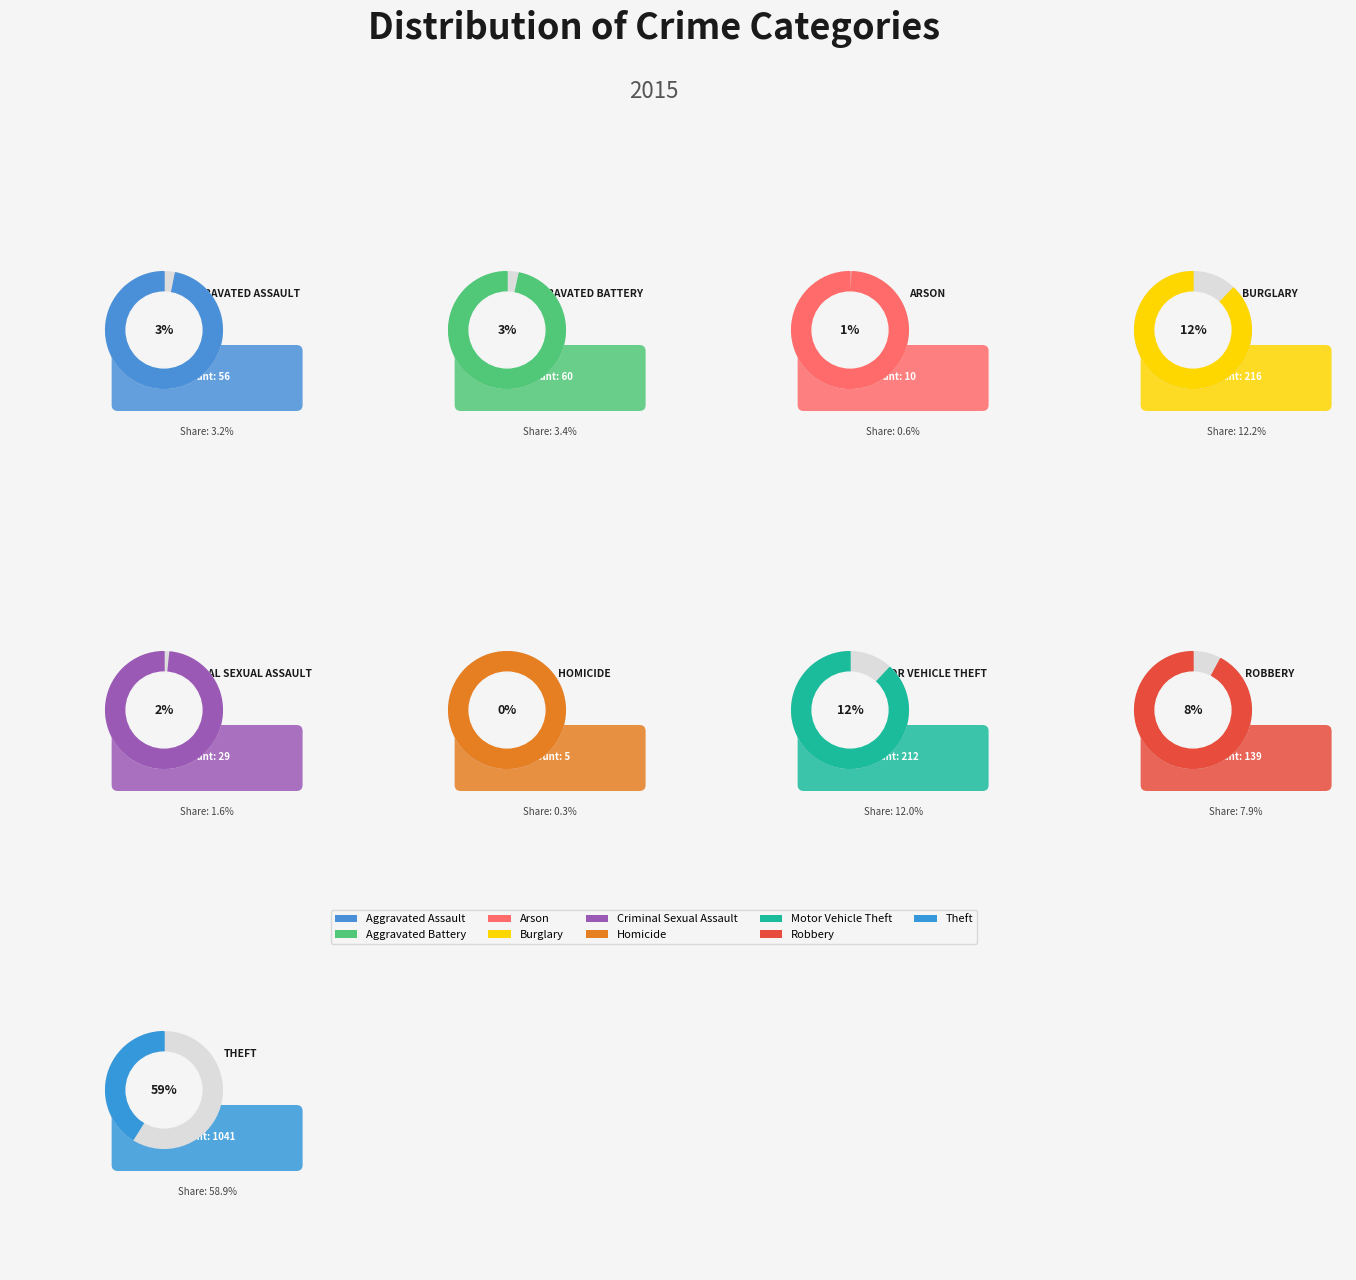

To the nearest percent, what percentage of the pie is Theft?

59%